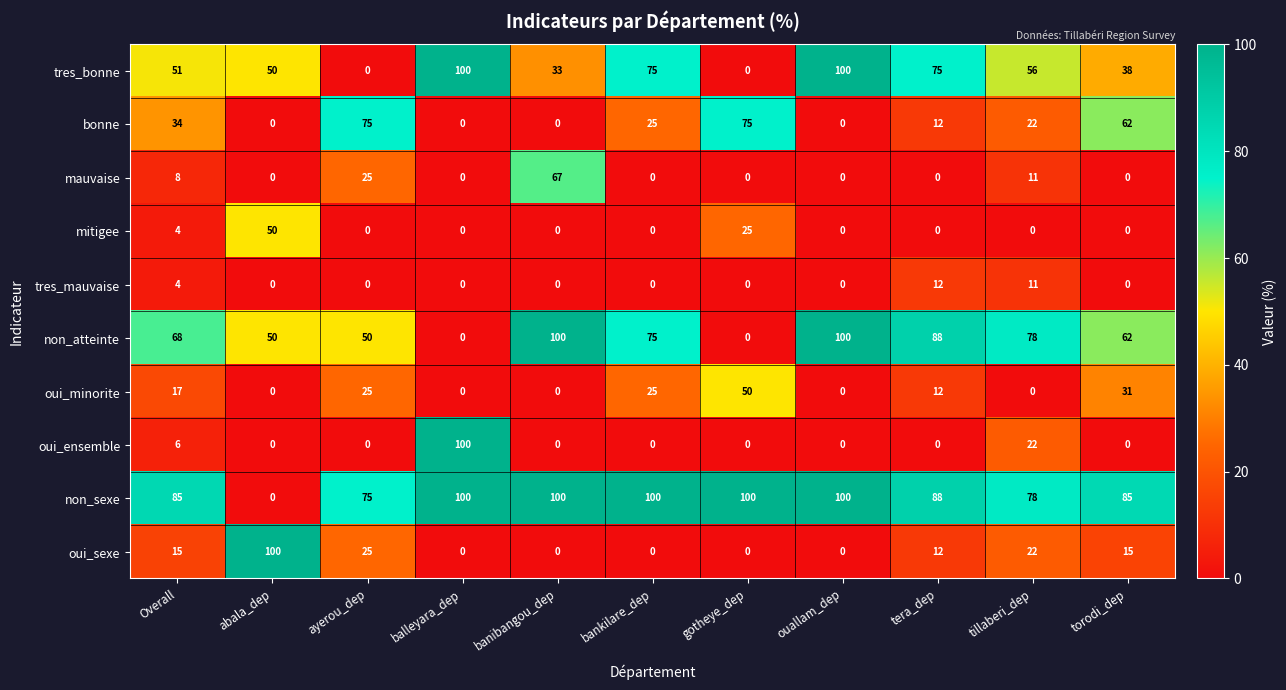

The value of tres_mauvaise at tillaberi_dep is 11. True or false?

True